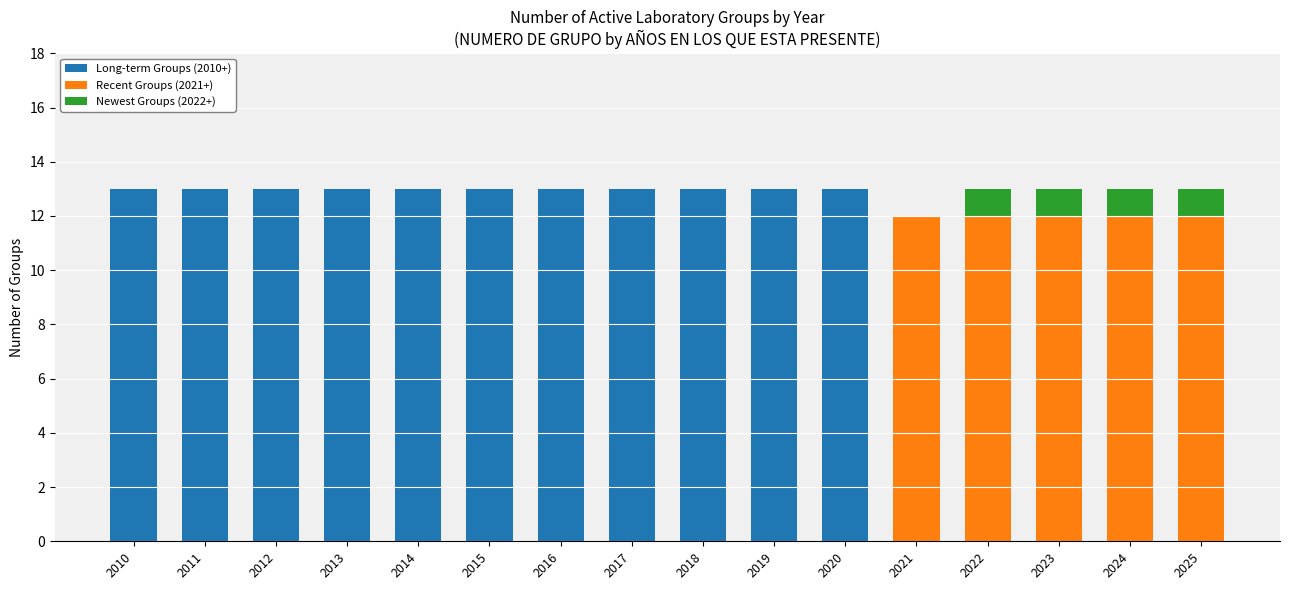

The value of Long-term Groups (2010+) at 2016 is 13. True or false?

True